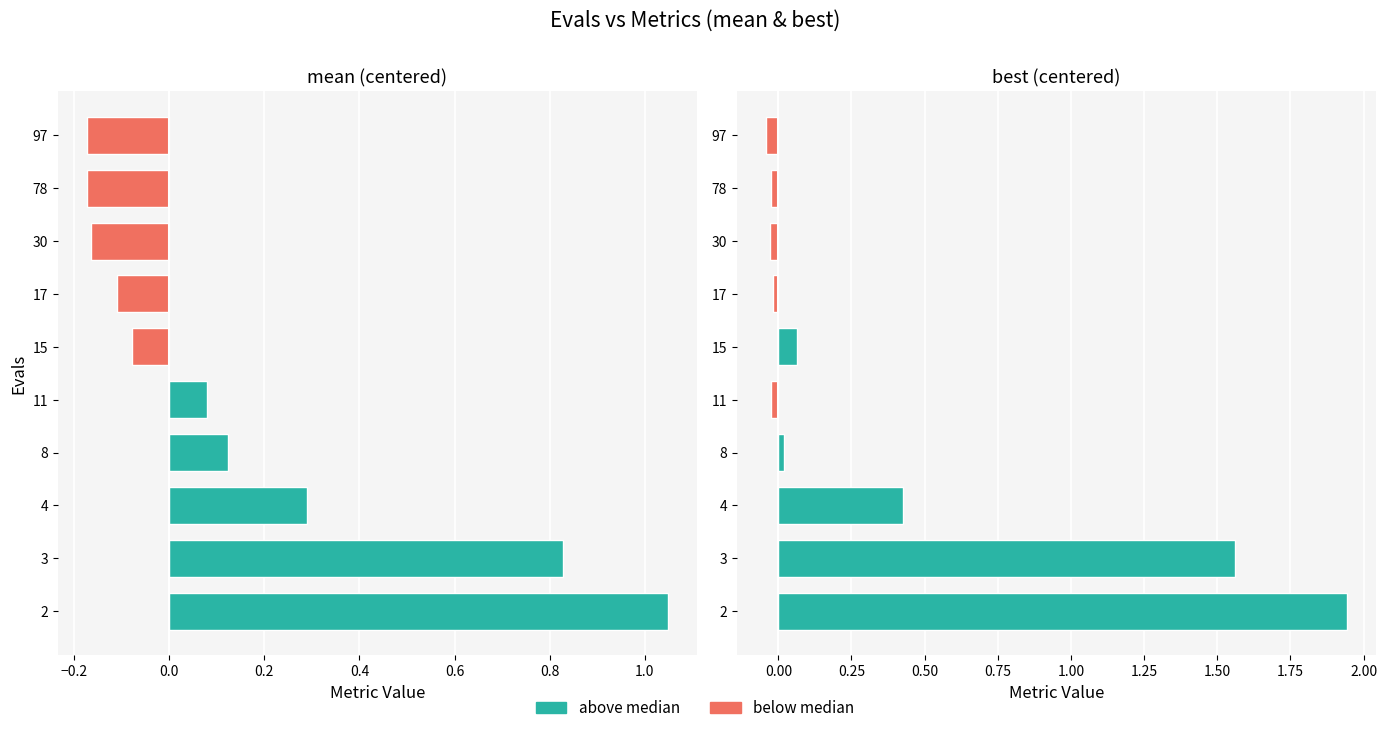

How many positive values does the best series have?

5